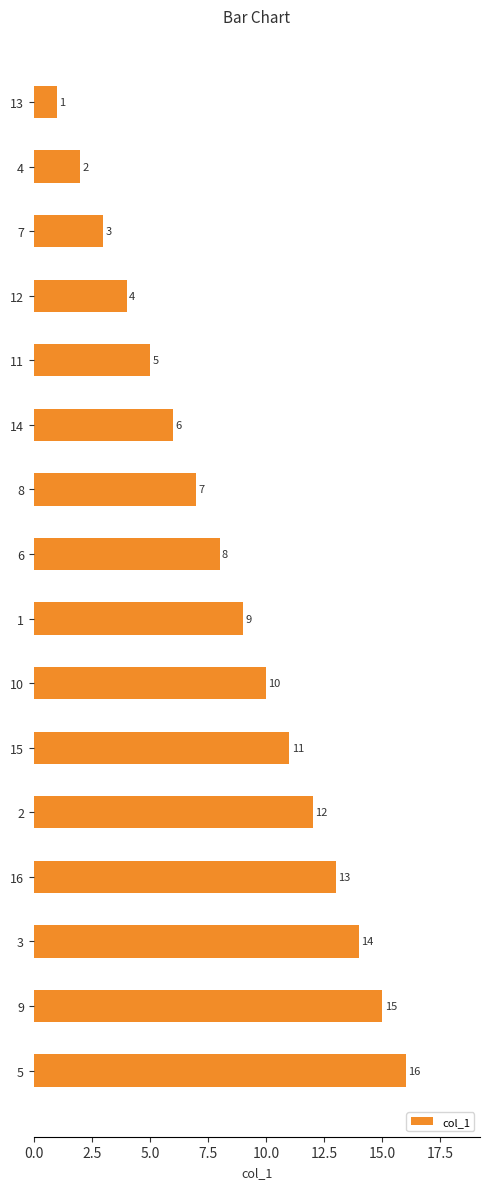

How many series are shown in this chart?

1